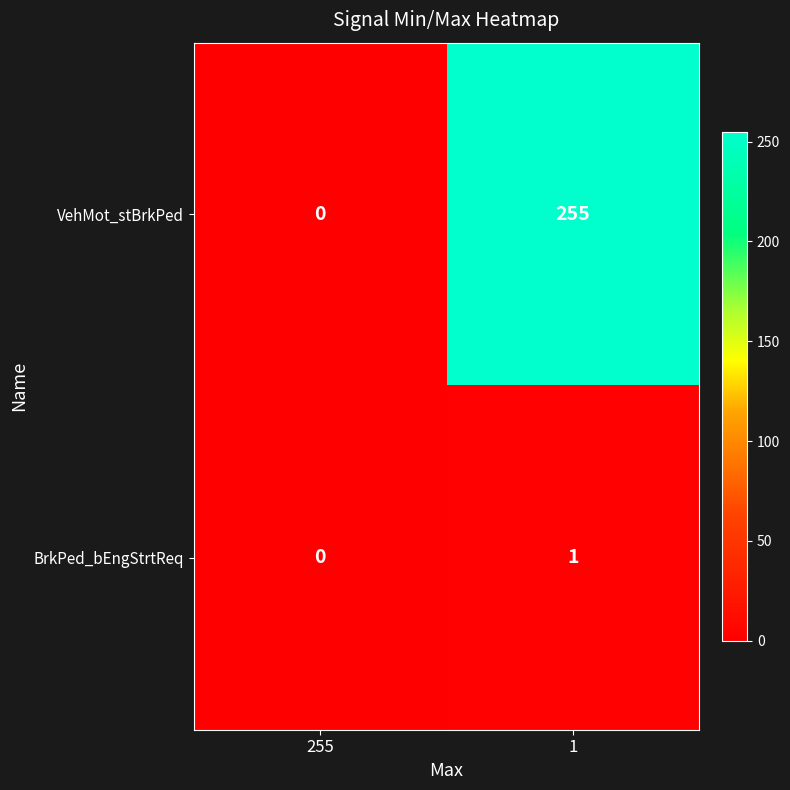

Rank the series by their maximum value, from highest to lowest.

VehMot_stBrkPed, BrkPed_bEngStrtReq